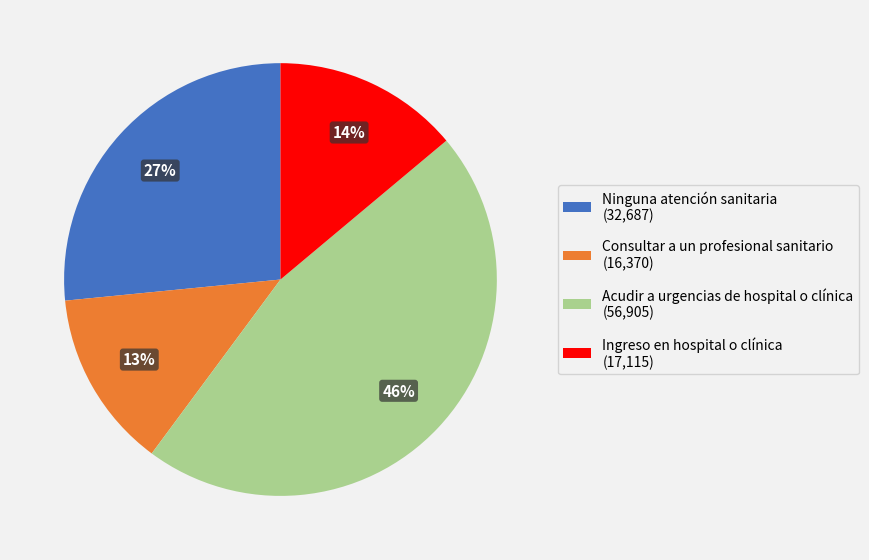

How many segments does this pie chart have?

4